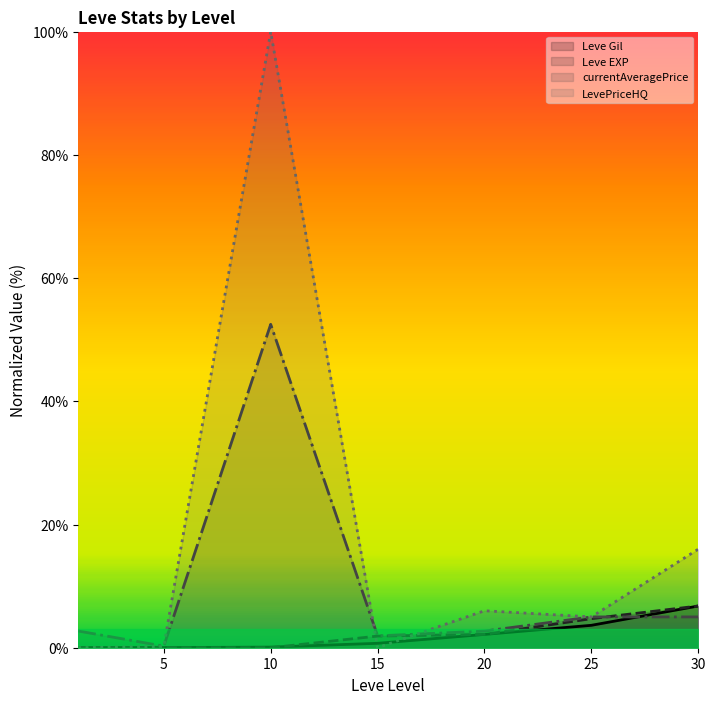

True or false: Leve EXP has a value of 1.9 at 15.

True